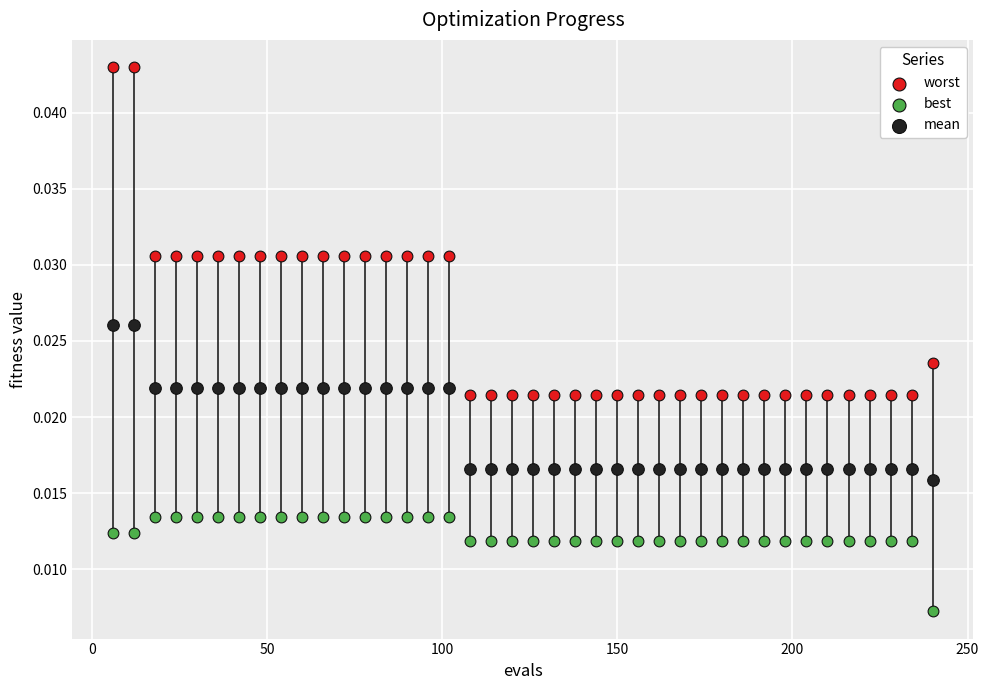

What is the X range (max minus min) for the scatter plot?

234.0